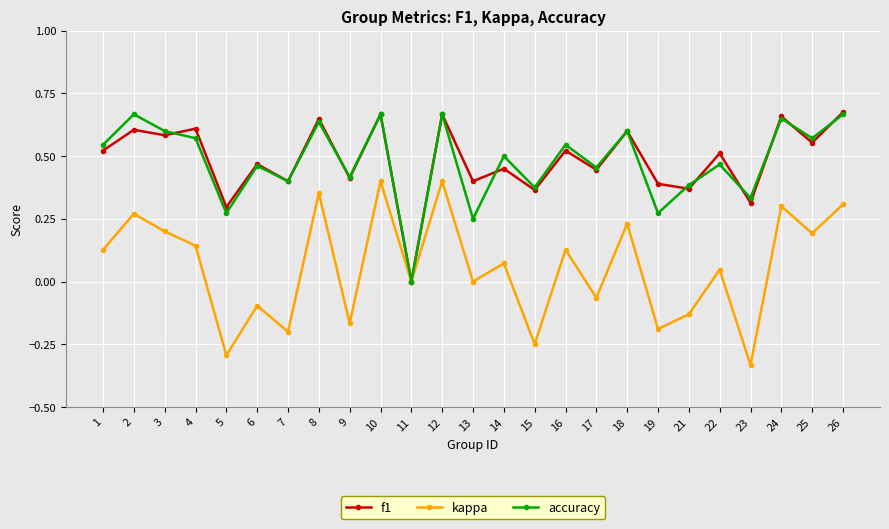

Is the value of accuracy at 16 greater than the value of kappa at 17?

Yes